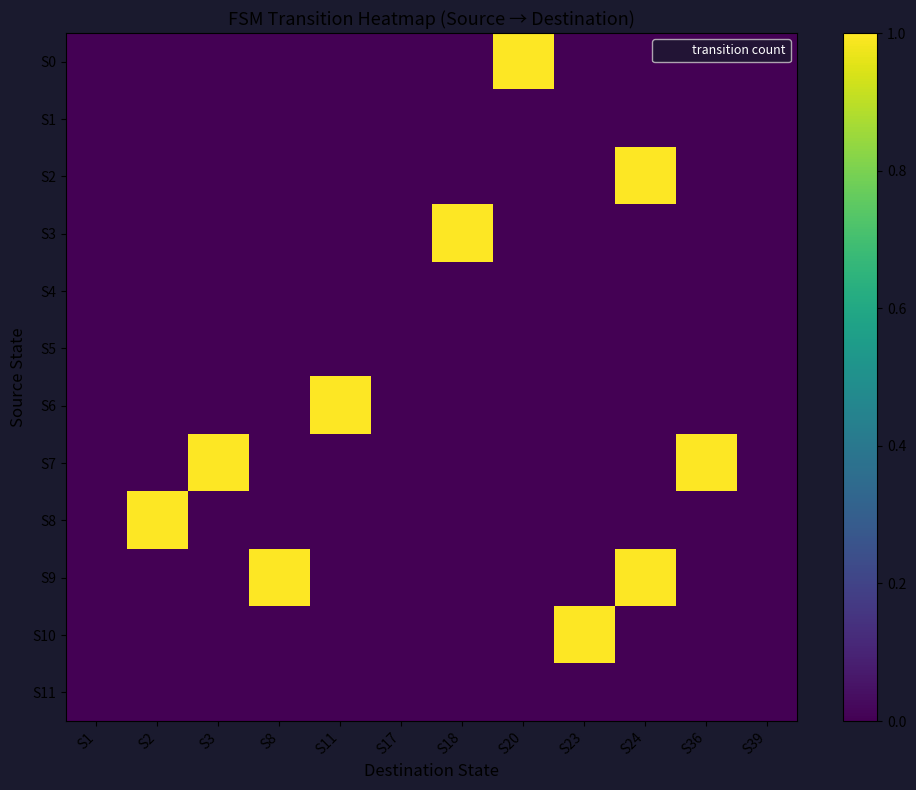

Which has a higher value, S8 or S20?

S20